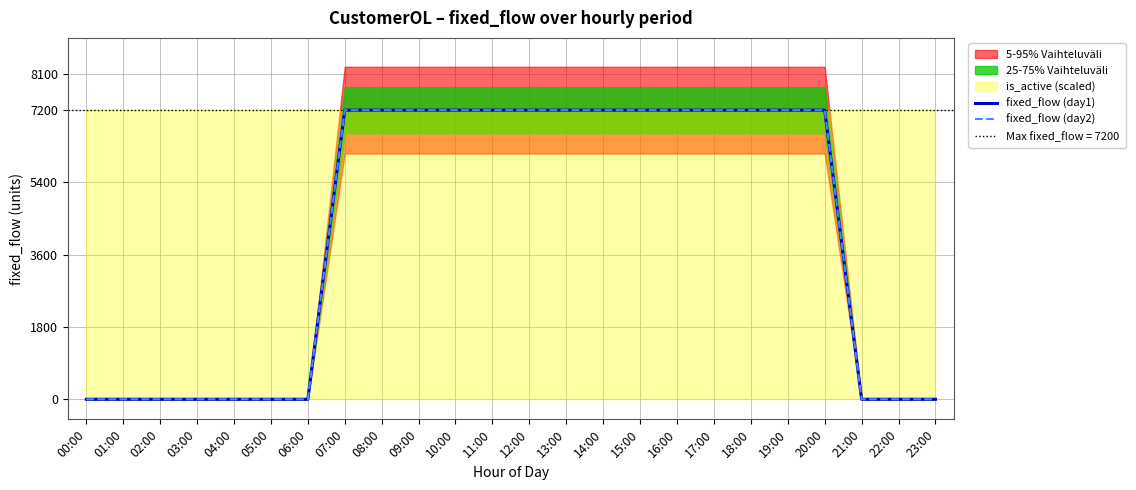

Is the value of fixed_flow (day1) at 18:00 greater than the value of fixed_flow (day2) at 00:00?

Yes